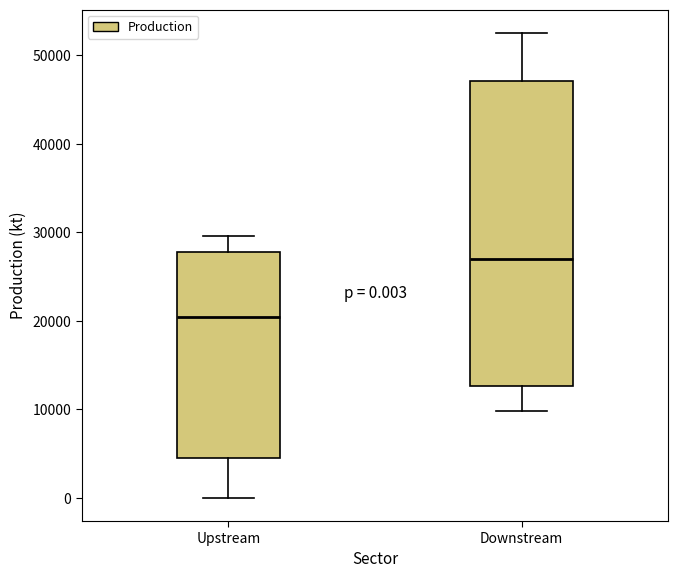

Which box is the tallest, from its lower edge to its upper edge?

Downstream